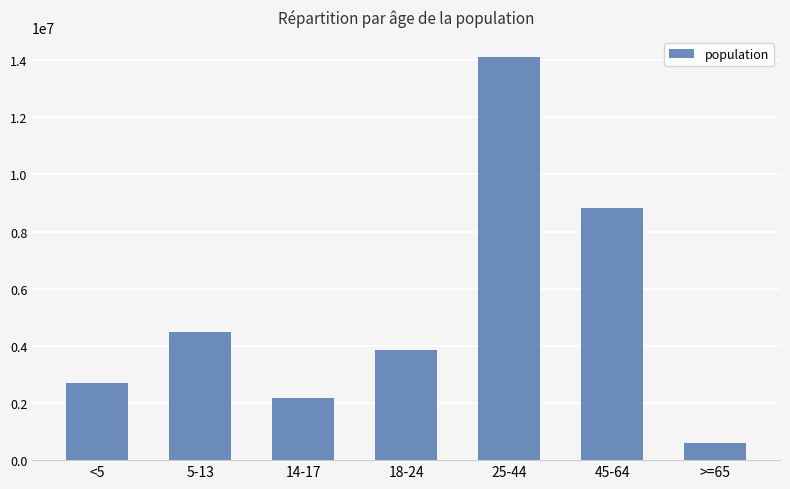

Between <5 and 25-44, which is larger?

25-44